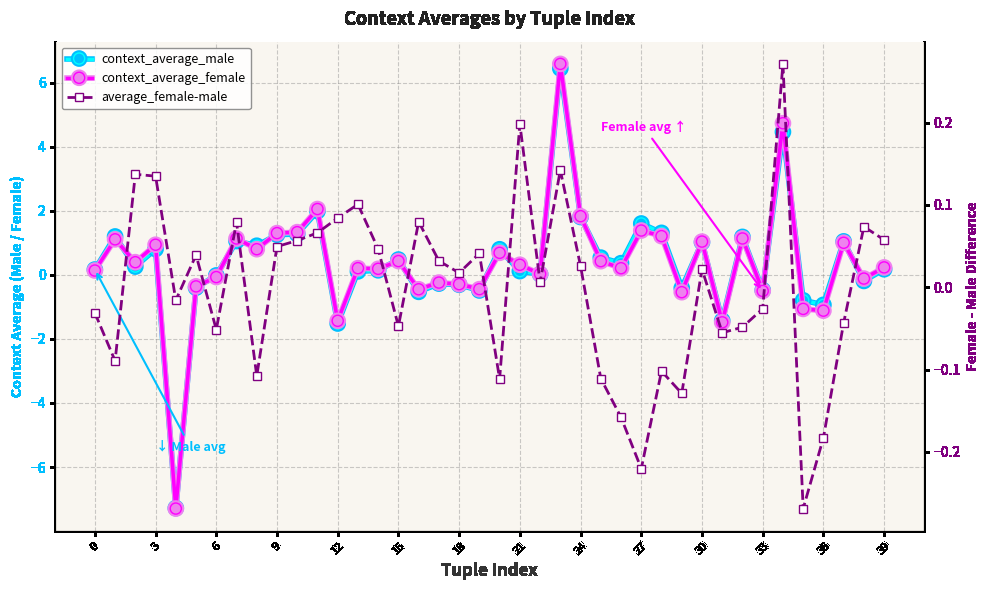

What are all the series names shown in the legend?

context_average_male, context_average_female, average_female-male